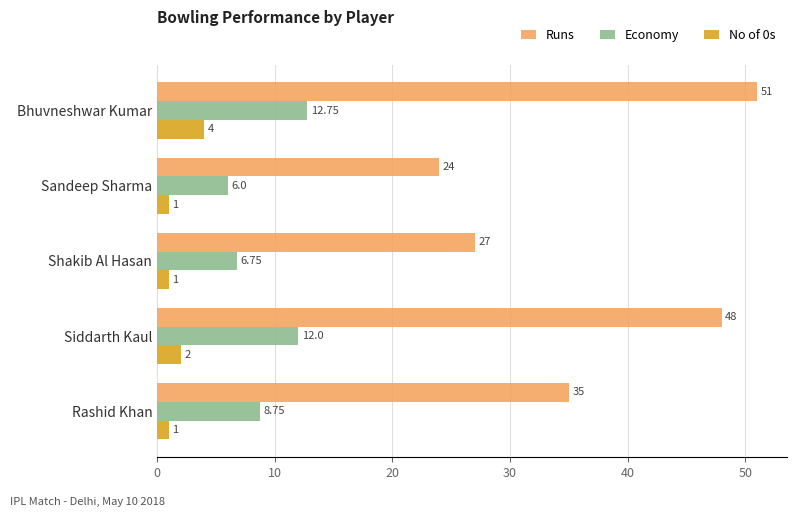

Which series has the largest range (max minus min)?

Runs